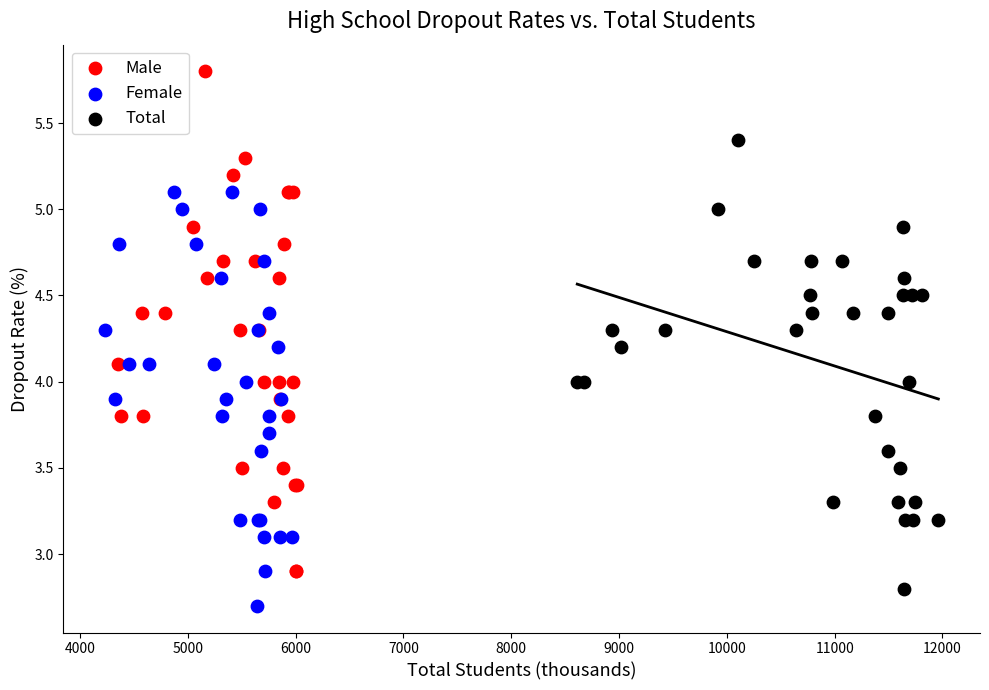

Which series has the widest spread of Y values?

Male